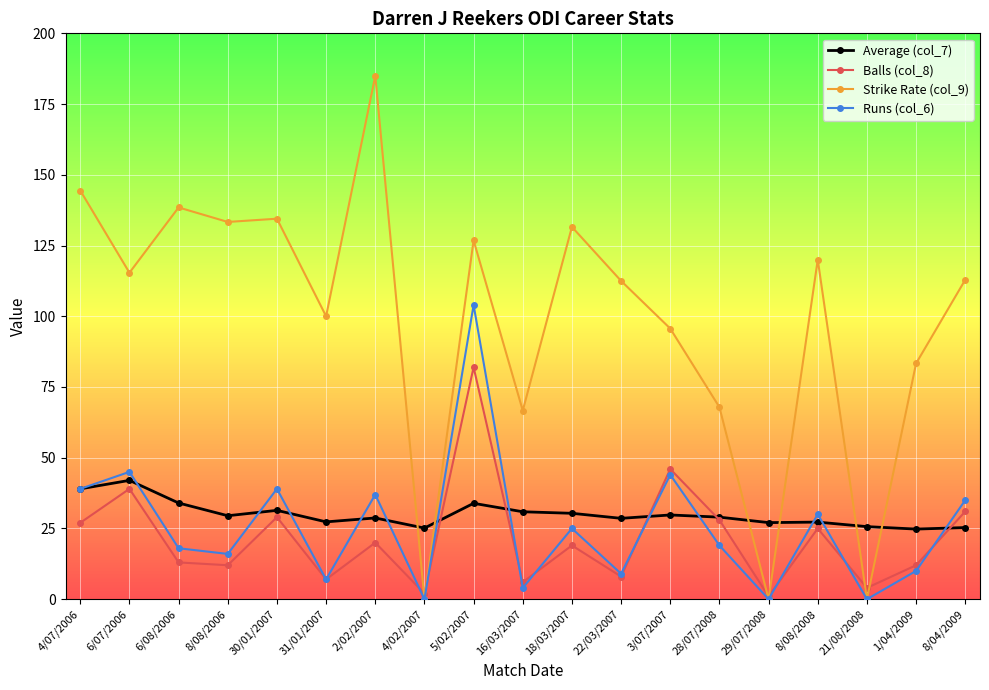

Between which two adjacent categories do Average (col_7) and Strike Rate (col_9) first intersect?

2/02/2007 and 4/02/2007